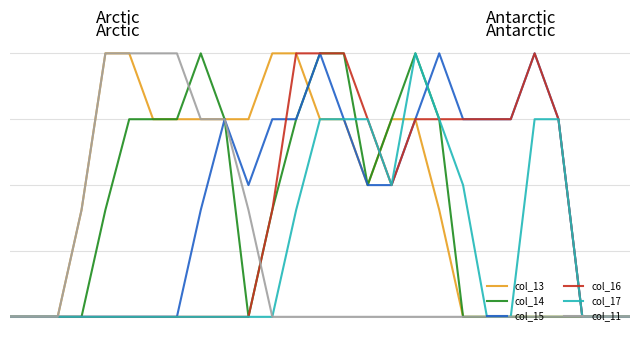

Does the chart display data point markers on the line(s)?

No